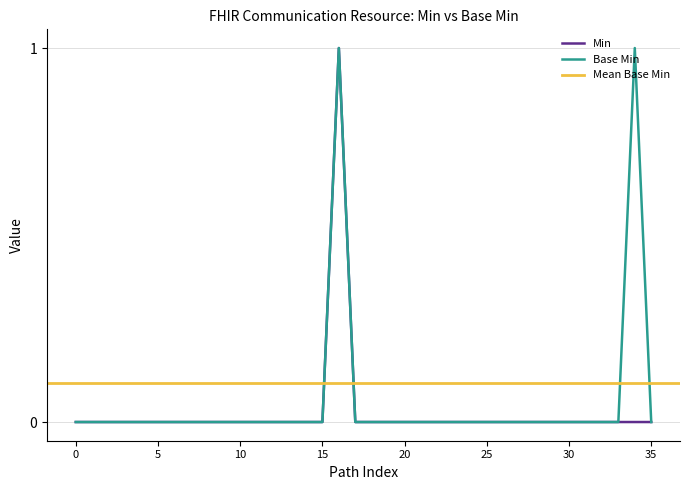

Which series has the largest range (max minus min)?

Min